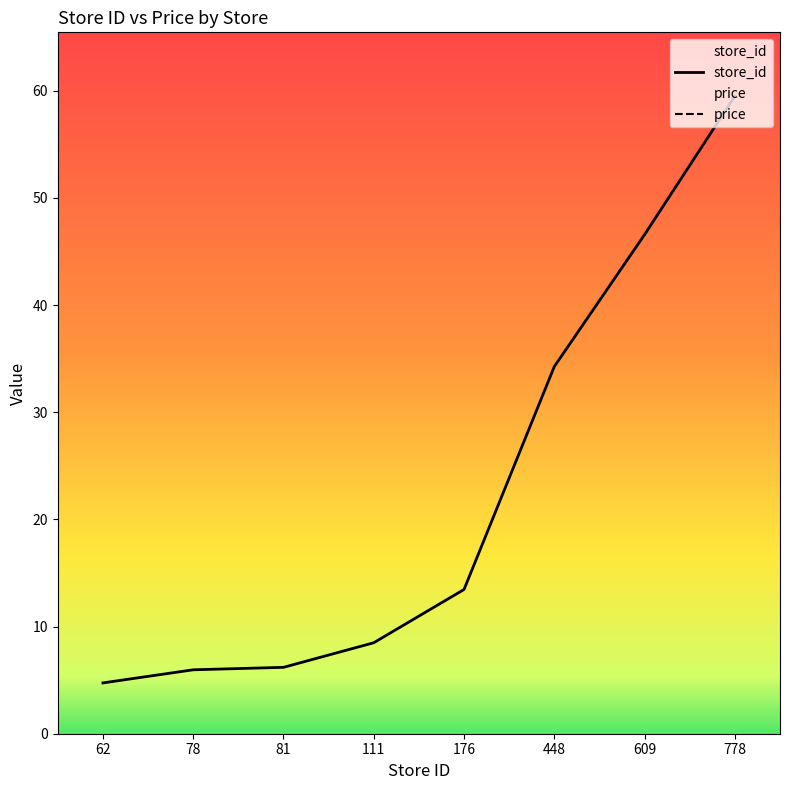

True or false: store_id and price cross at least once.

False